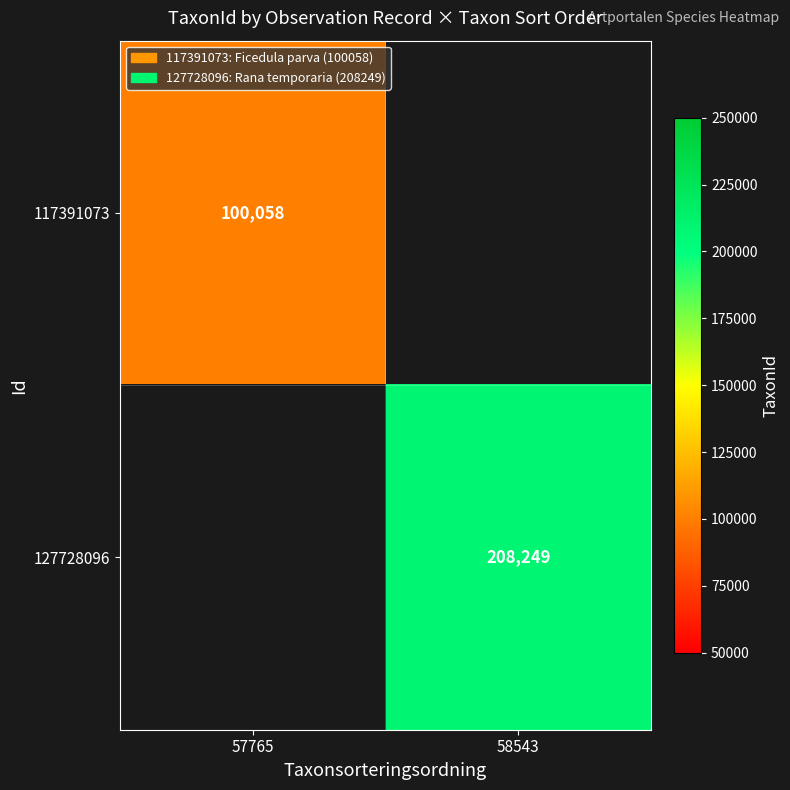

How many series are shown in this chart?

2